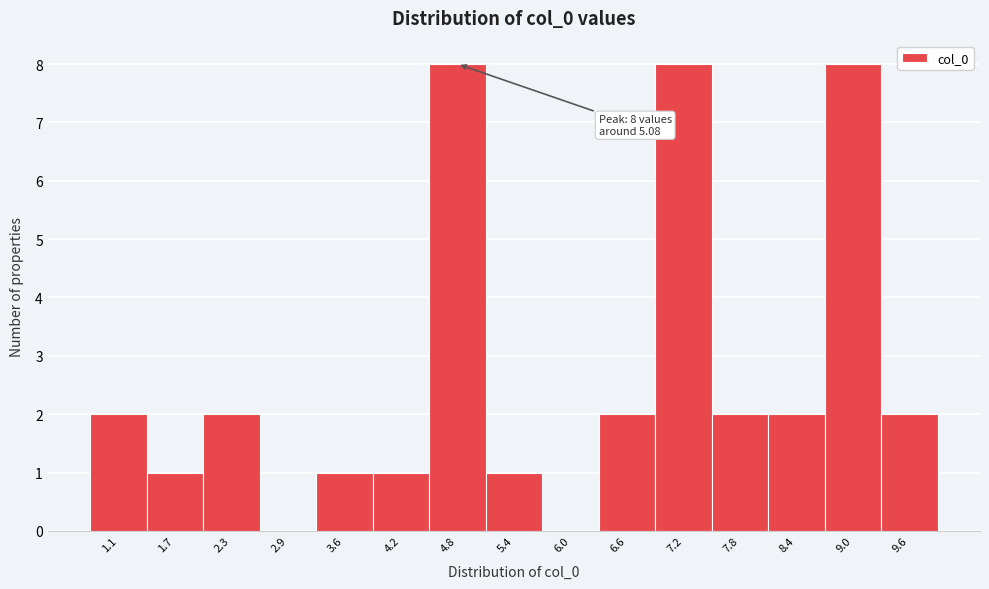

Reading left to right, list all the values displayed in this chart.

1.1=2	1.7=1	2.3=2	2.9=0	3.6=1	4.2=1	4.8=8	5.4=1	6.0=0	6.6=2	7.2=8	7.8=2	8.4=2	9.0=8	9.6=2